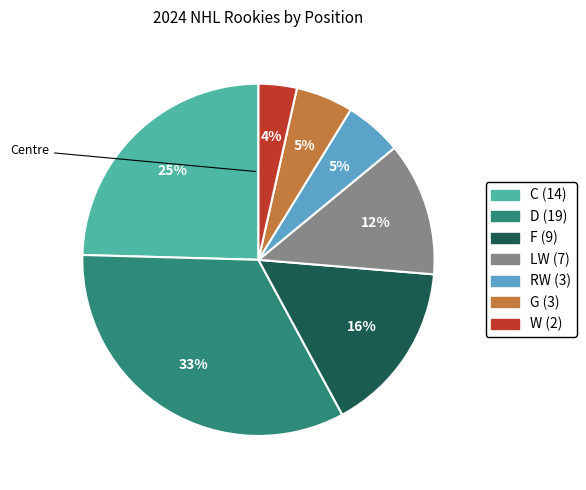

True or false: W accounts for 4% of the total.

True